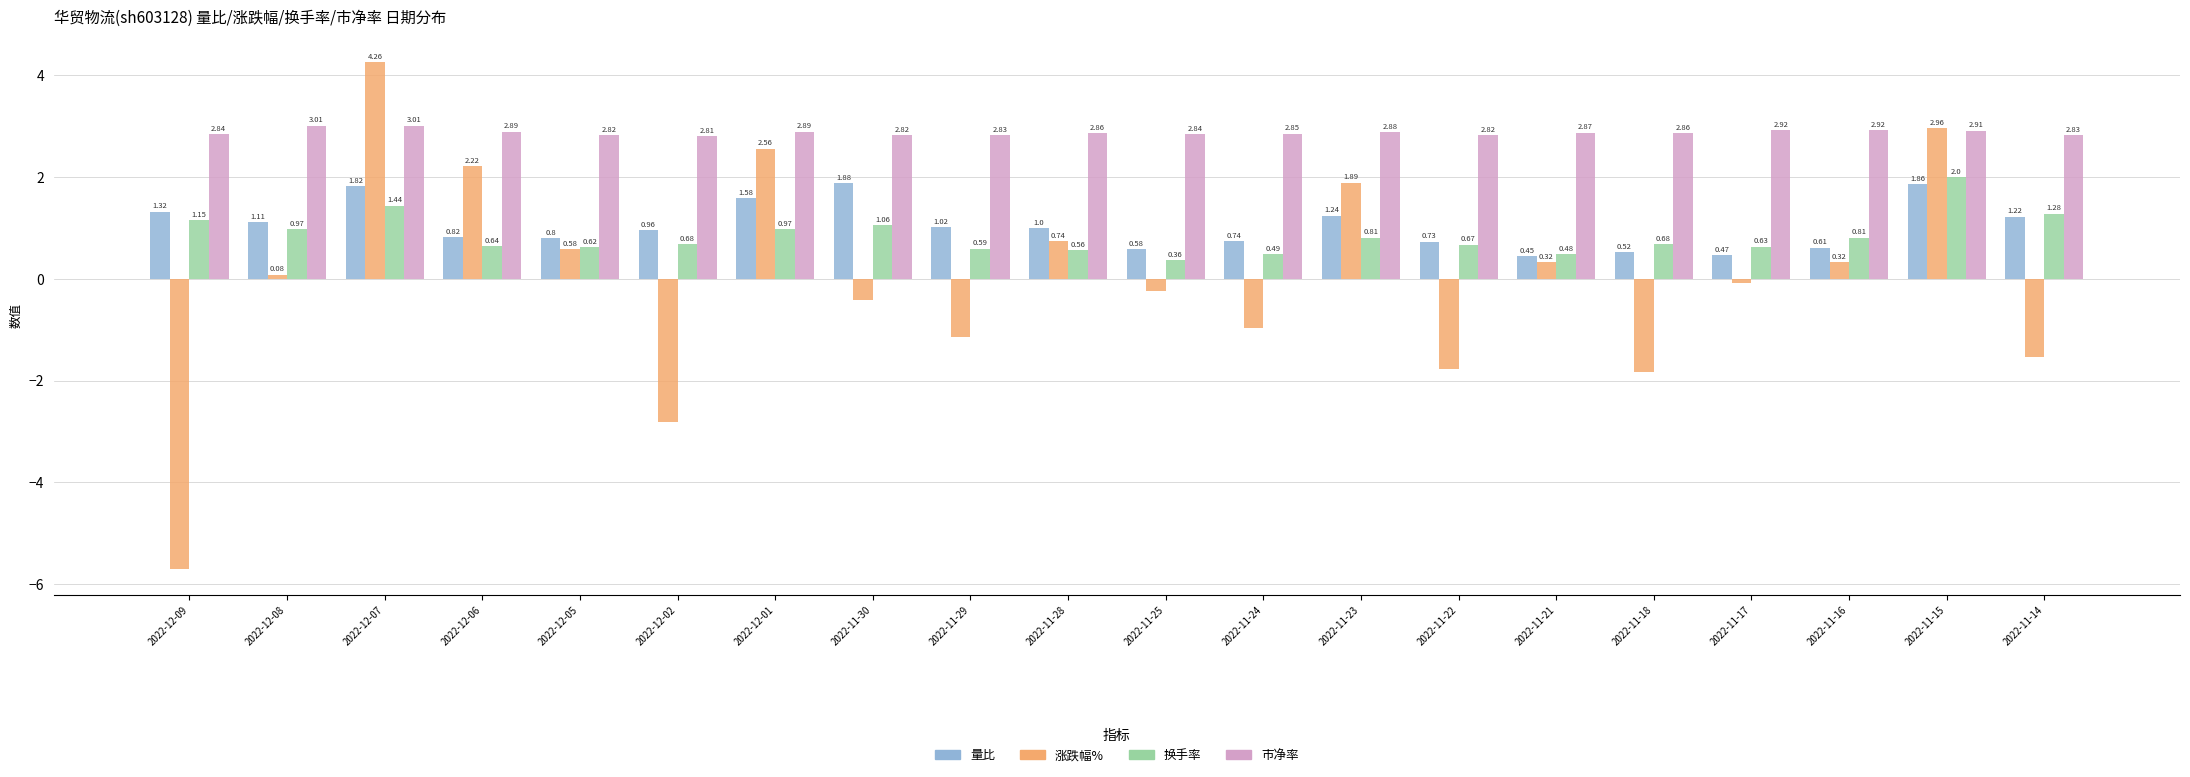

Between 2022-11-28 and 2022-11-17, which series saw the biggest shift?

涨跌幅%